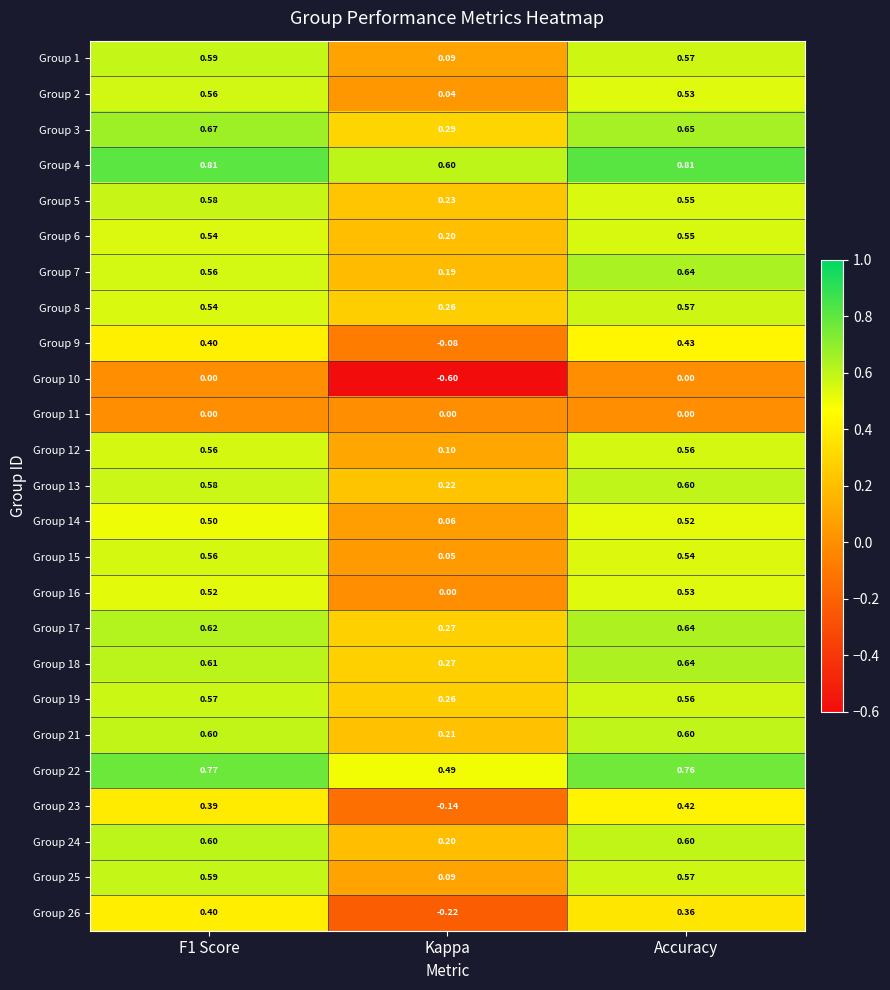

What is the difference between the highest and lowest values at Kappa?

1.2